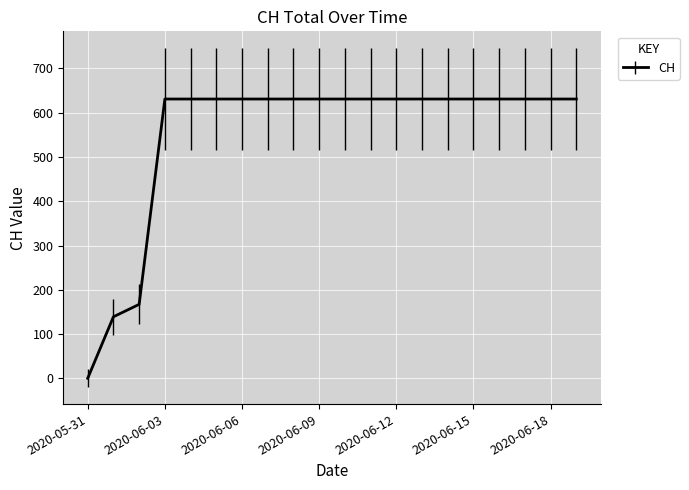

What is the maximum value shown in the chart?

631